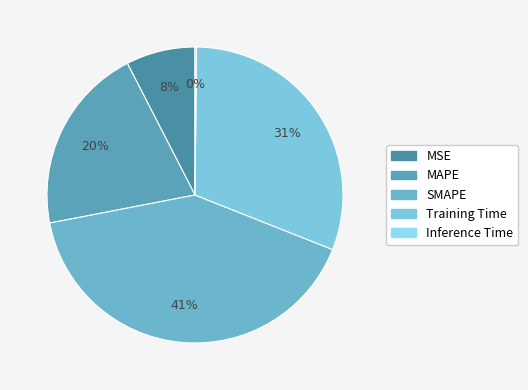

What percentage is NOT represented by Training Time?

69.2%